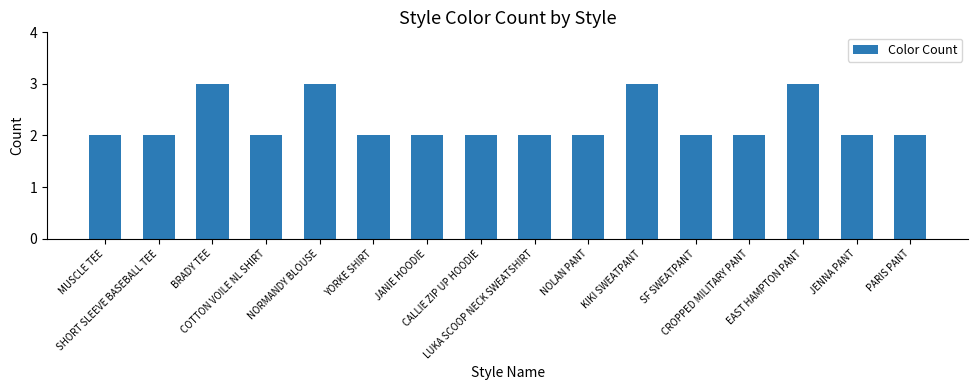

Is it true that the value at PARIS PANT is 3?

False